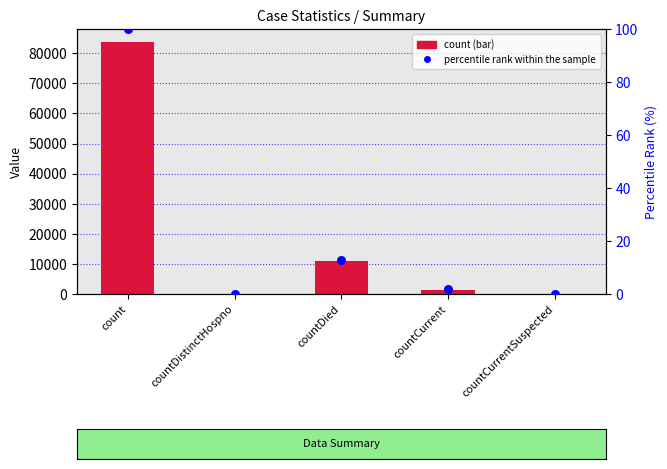

Which series has the largest total across all categories?

count